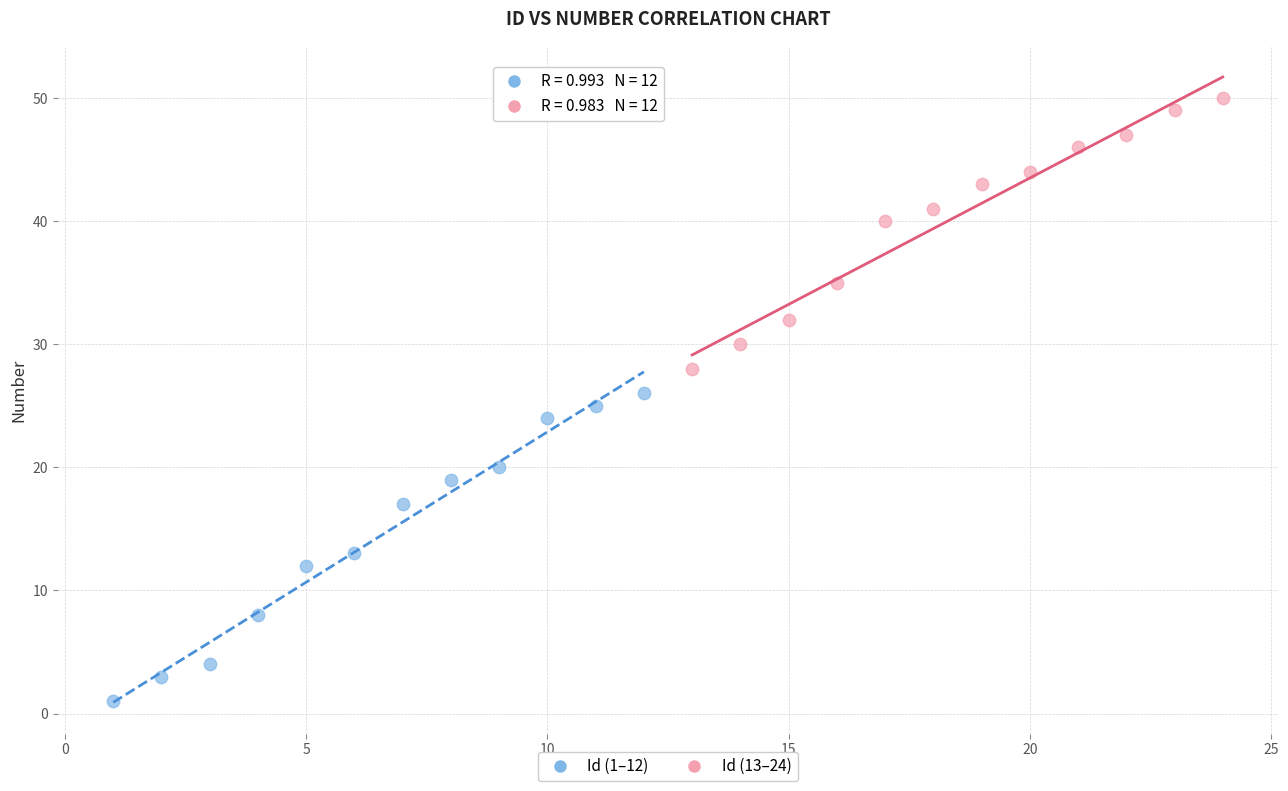

Which series has the widest spread of Y values?

Id (1–12)